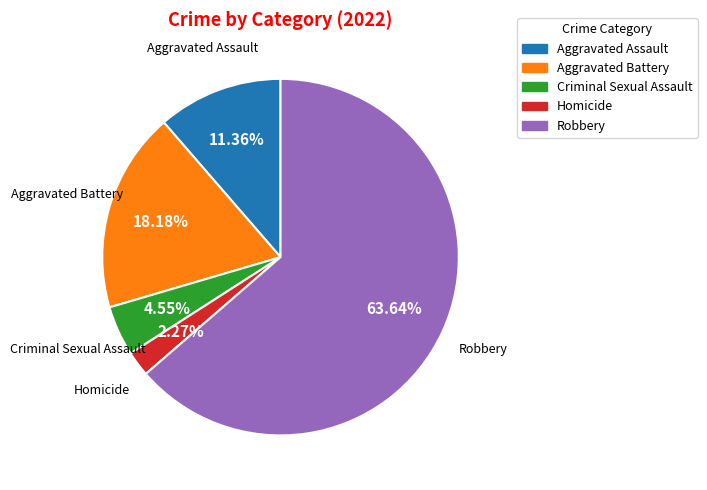

To the nearest percent, what percentage of the pie is Robbery?

64%